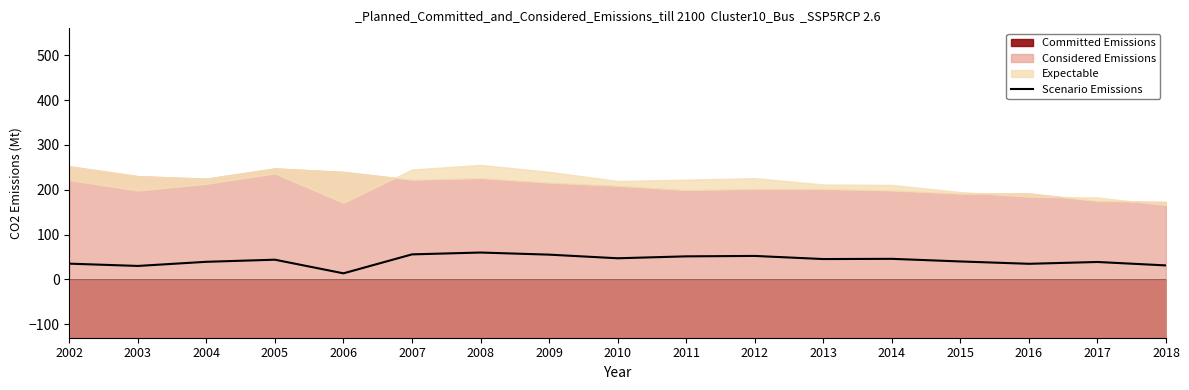

How many data points are less than 44?

8